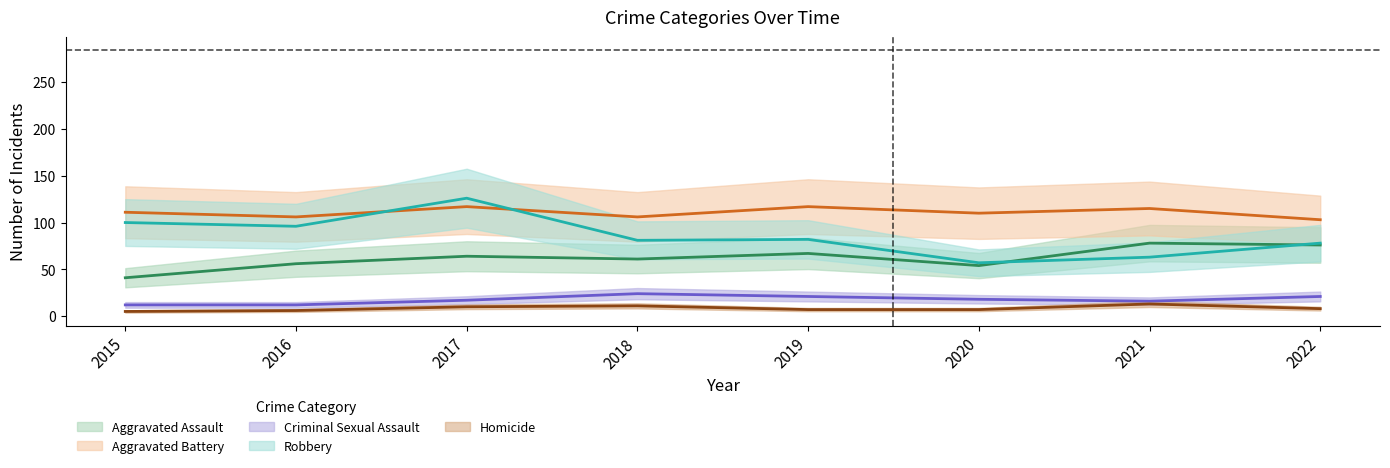

Which series has the largest range (max minus min)?

Robbery